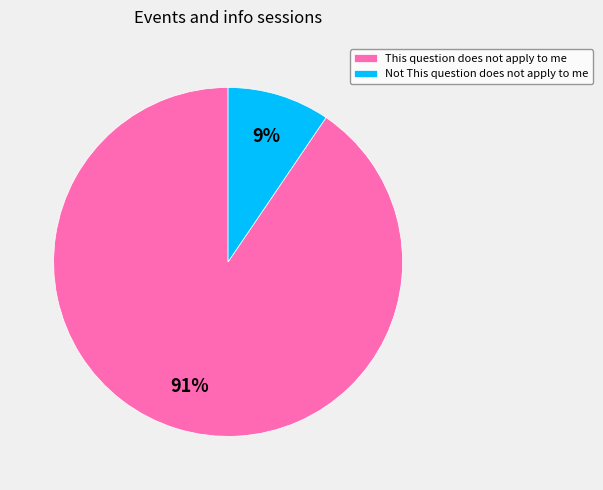

True or false: Not This question does not apply to me accounts for 1% of the total.

False